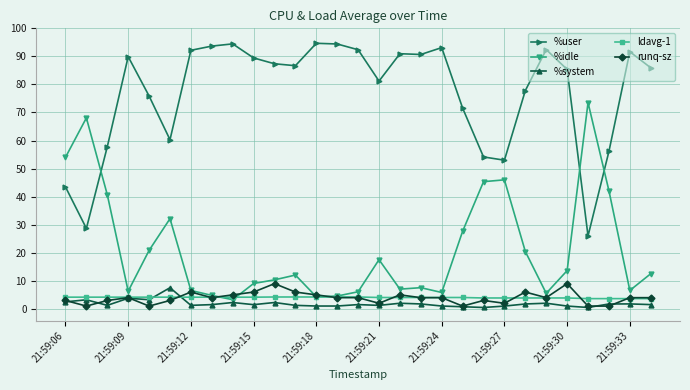

What is the value of the %idle point at the 13th from the left?

4.3